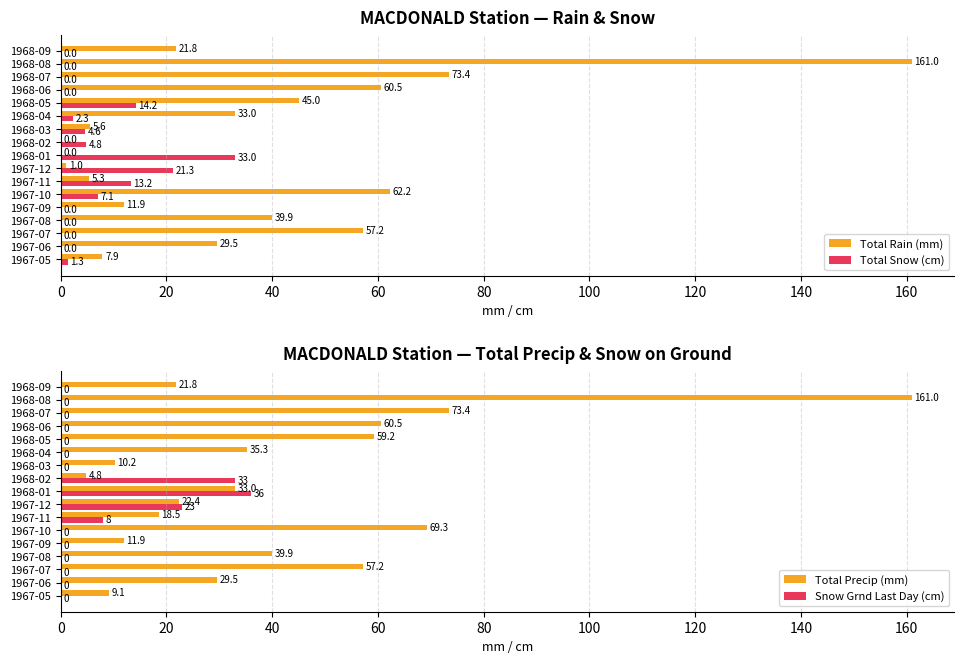

What is the difference between the maximum and minimum values in the Total Snow (cm) series?

33.0